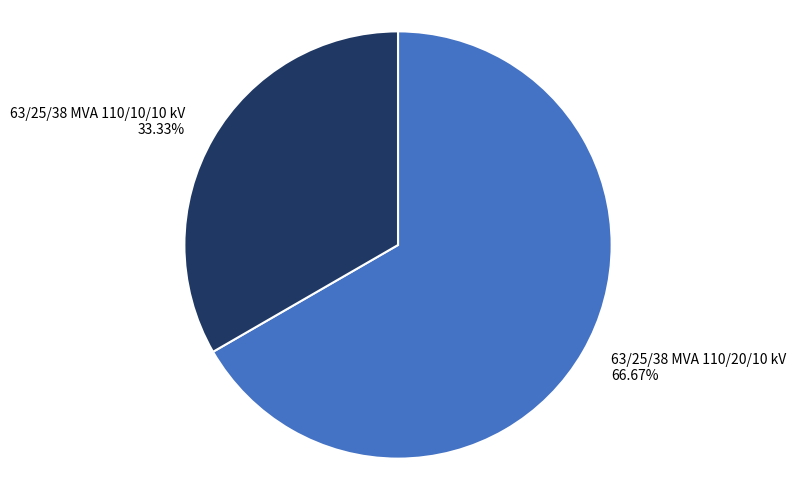

What is the ratio of the value at 63/25/38 MVA 110/10/10 kV 33.33% to the value at 63/25/38 MVA 110/20/10 kV 66.67%?

0.5